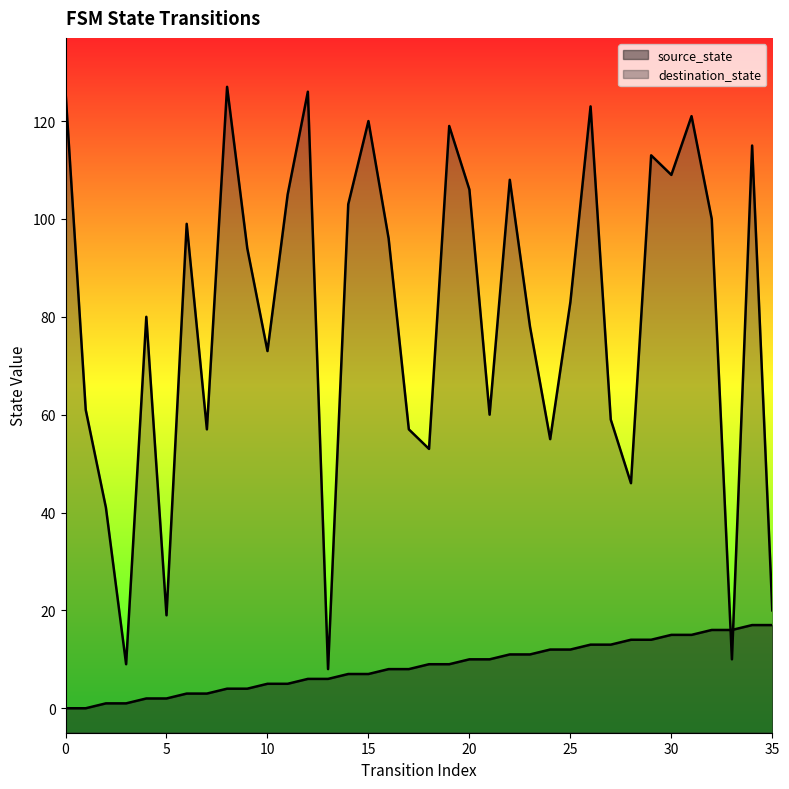

True or false: source_state has more than 1 points higher than both neighbors.

False